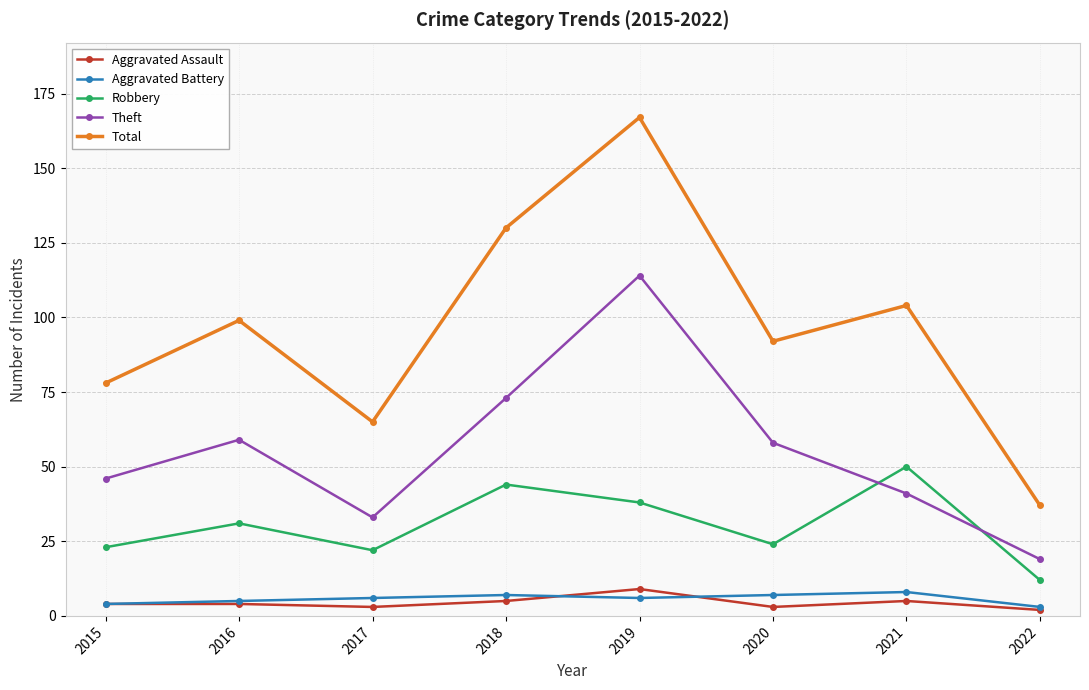

Is this an area chart (filled region under the line)?

No